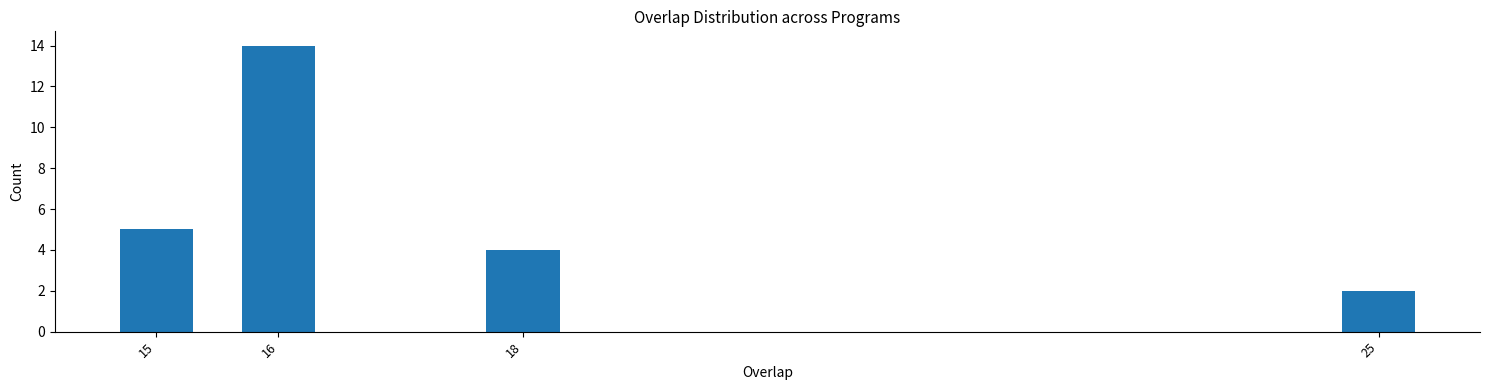

Reading left to right, list all the values displayed in this chart.

15=5	16=14	18=4	25=2